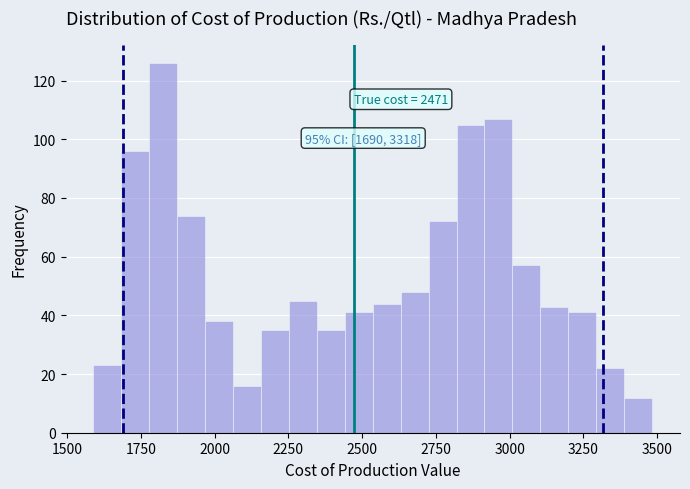

Around what value on the x-axis is the tallest bar? Give the approximate position of its centre, as read against the axis.

1850